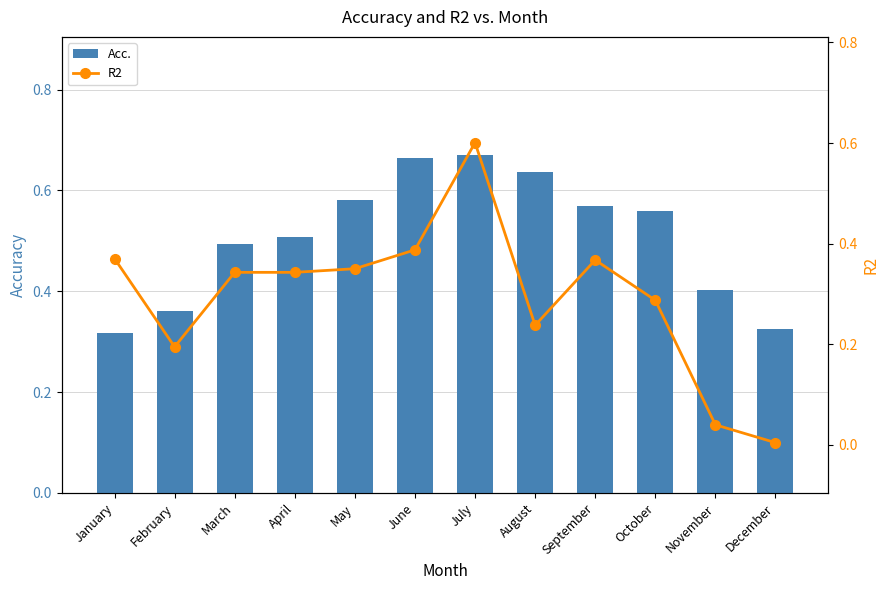

What are all the series names shown in the legend?

Acc., R2